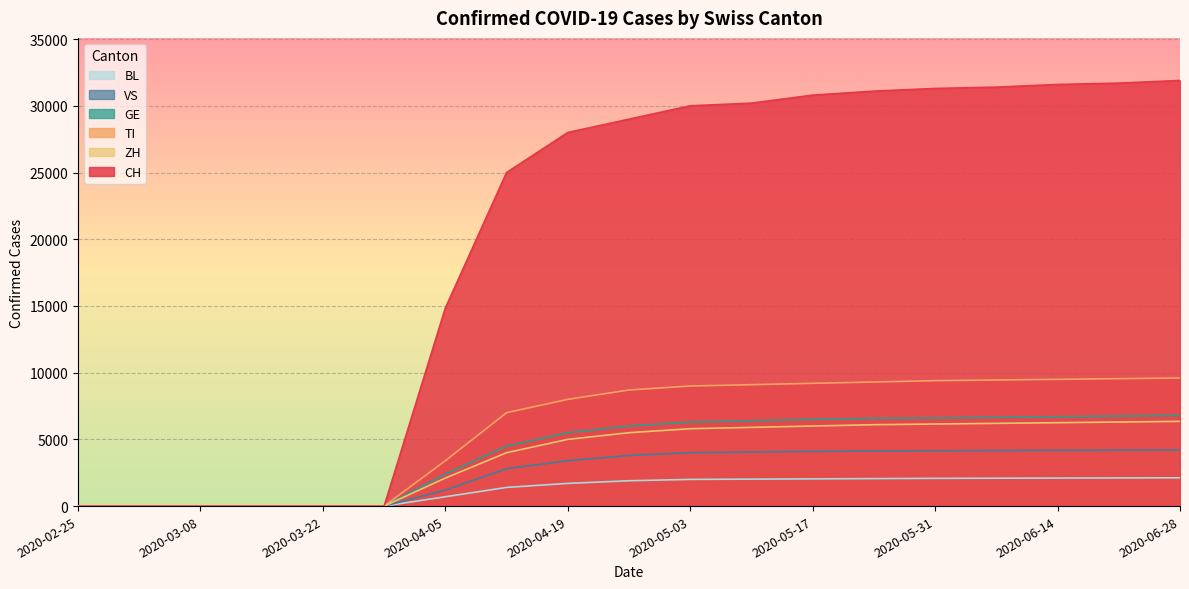

What is the difference between the highest and lowest values at 2020-05-03?

28000